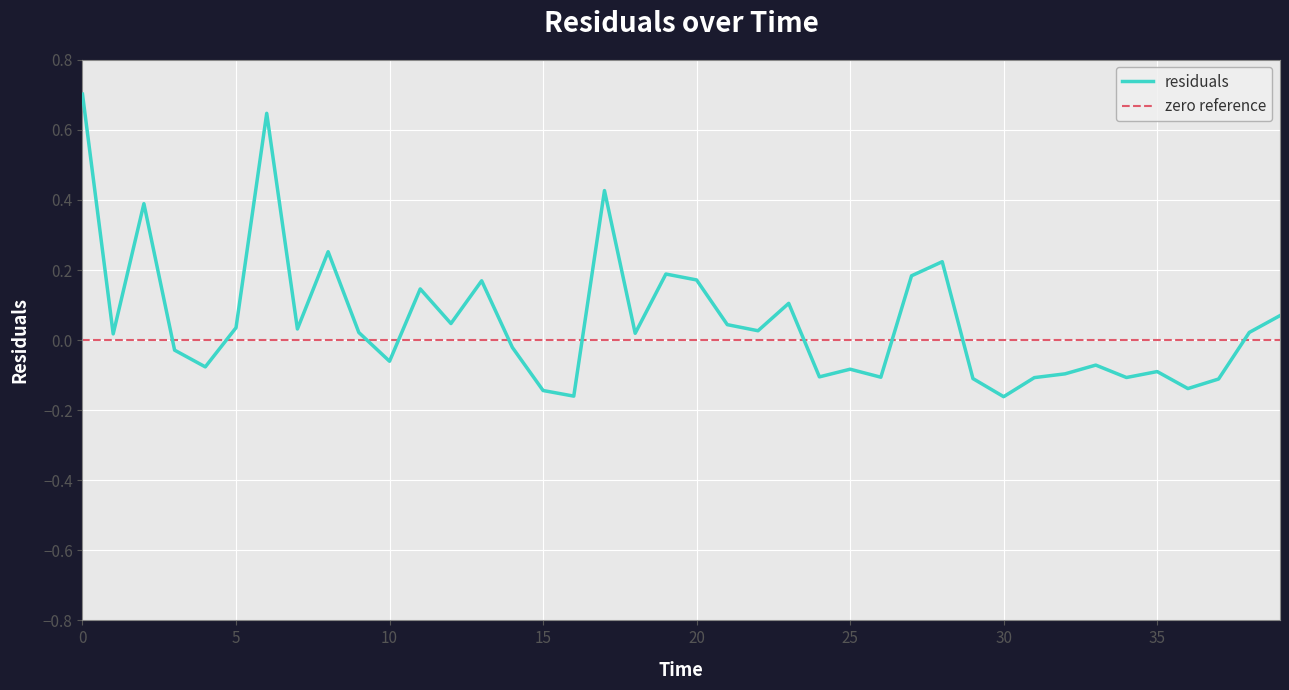

What is the sum of all values?

2.2